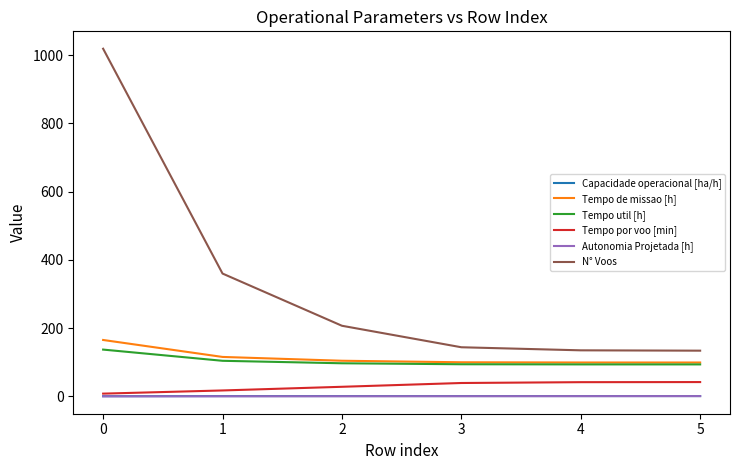

How many lines are shown in the chart?

6